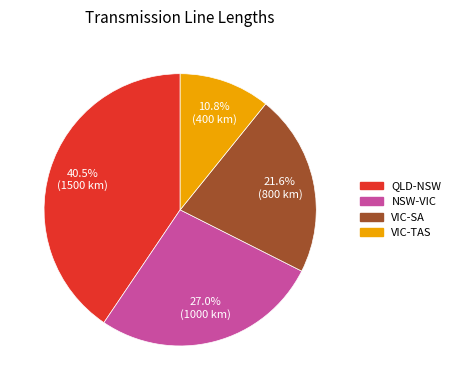

Is it true that QLD-NSW is 27% of the pie?

False